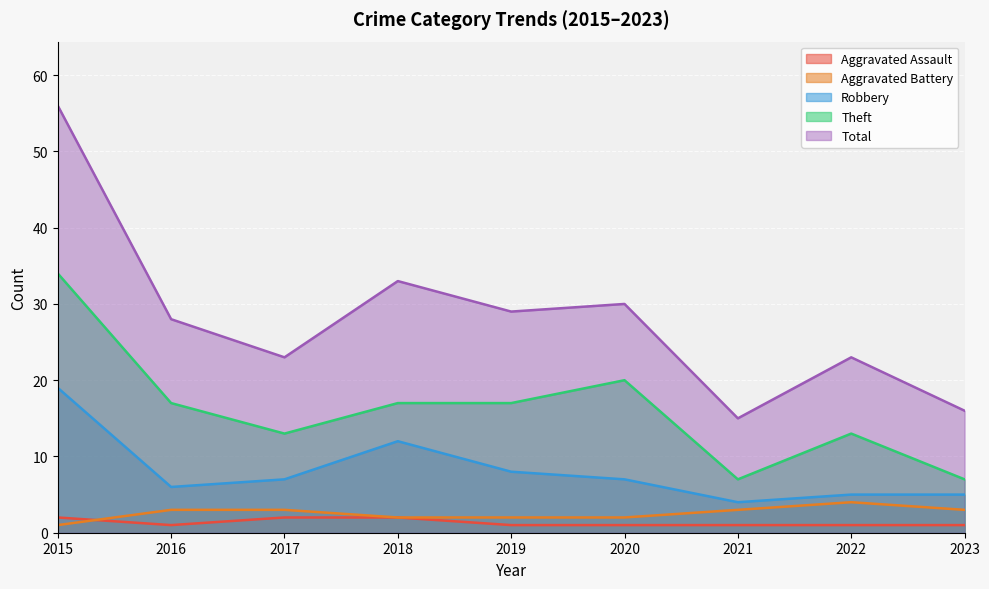

Reading left to right, transcribe all the data shown in this chart.

Aggravated Assault: 2015=2	2016=1	2017=2	2018=2	2019=1	2020=1	2021=1	2022=1	2023=1
Aggravated Battery: 2015=1	2016=3	2017=3	2018=2	2019=2	2020=2	2021=3	2022=4	2023=3
Robbery: 2015=19	2016=6	2017=7	2018=12	2019=8	2020=7	2021=4	2022=5	2023=5
Theft: 2015=34	2016=17	2017=13	2018=17	2019=17	2020=20	2021=7	2022=13	2023=7
Total: 2015=56	2016=28	2017=23	2018=33	2019=29	2020=30	2021=15	2022=23	2023=16